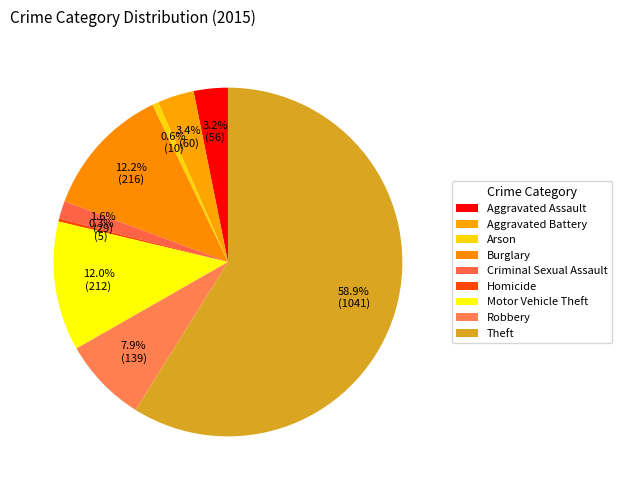

Does any single category account for the majority?

Yes